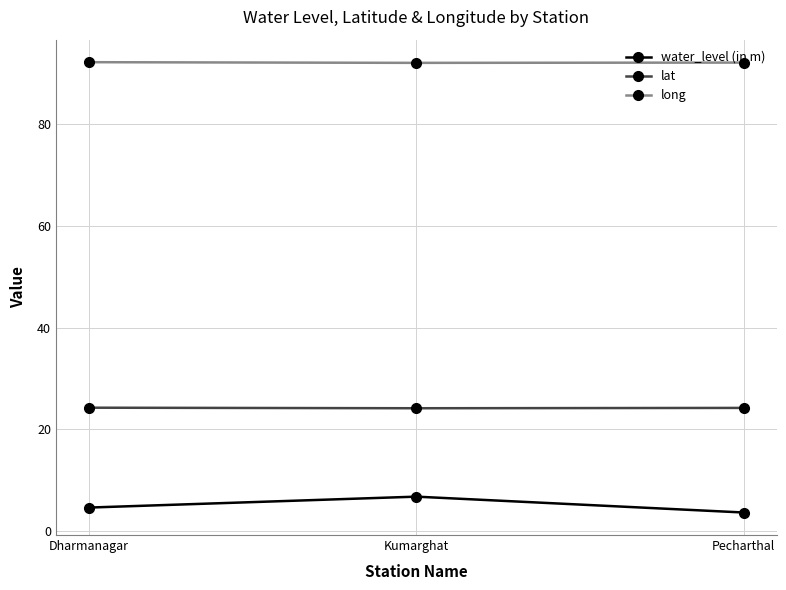

List the series in order of their overall mean, highest first.

long, lat, water_level (in m)